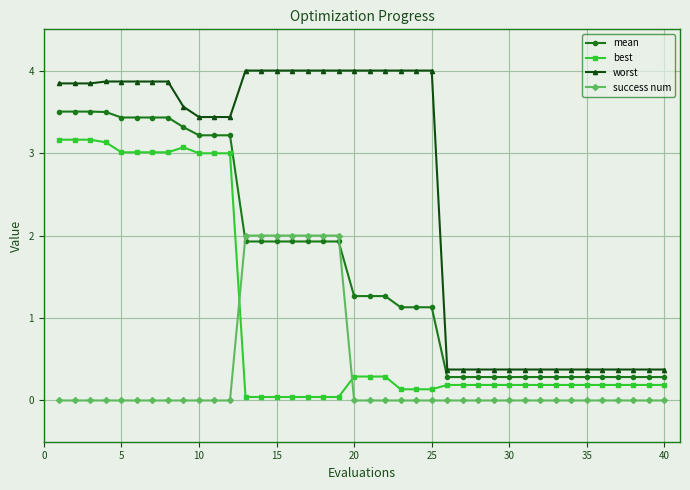

List the series in order of their overall mean, highest first.

worst, mean, best, success num